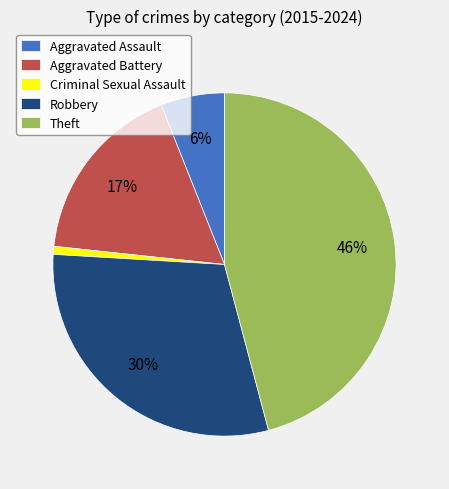

What is the largest slice in the pie chart?

Theft